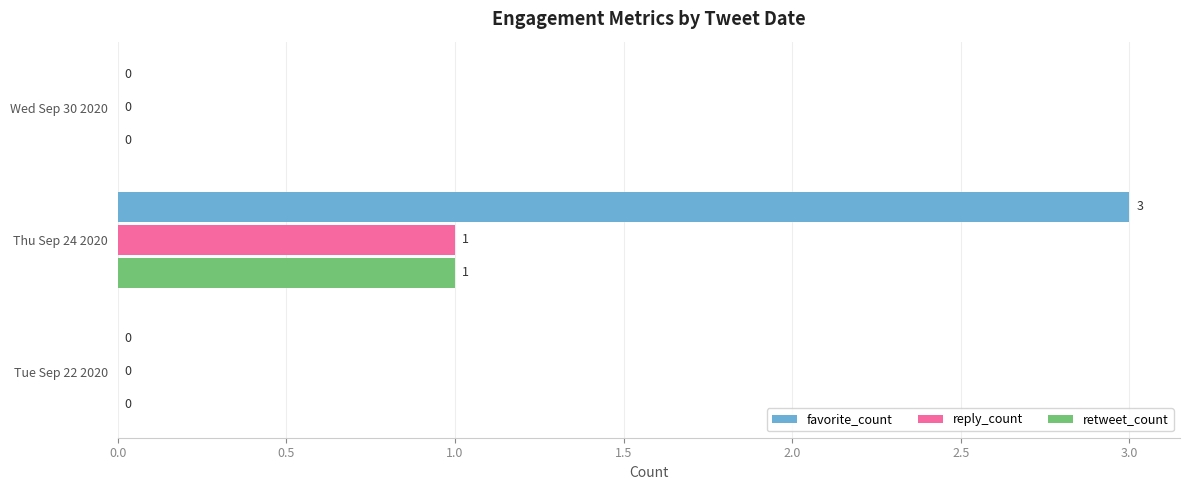

How many reply_count values are between 0 and 1?

3